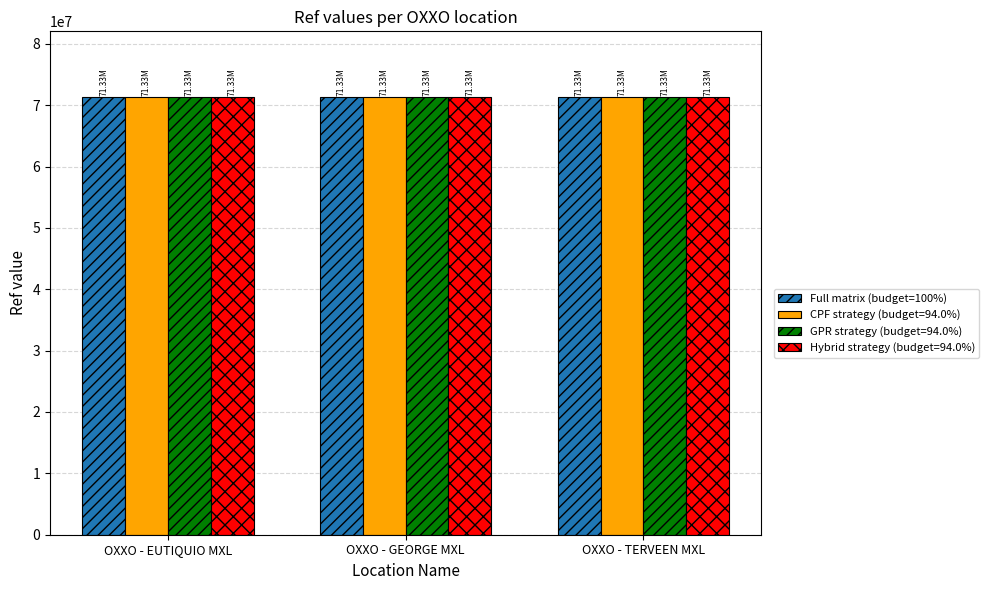

What is the total value across all series at OXXO - EUTIQUIO MXL?

285319176